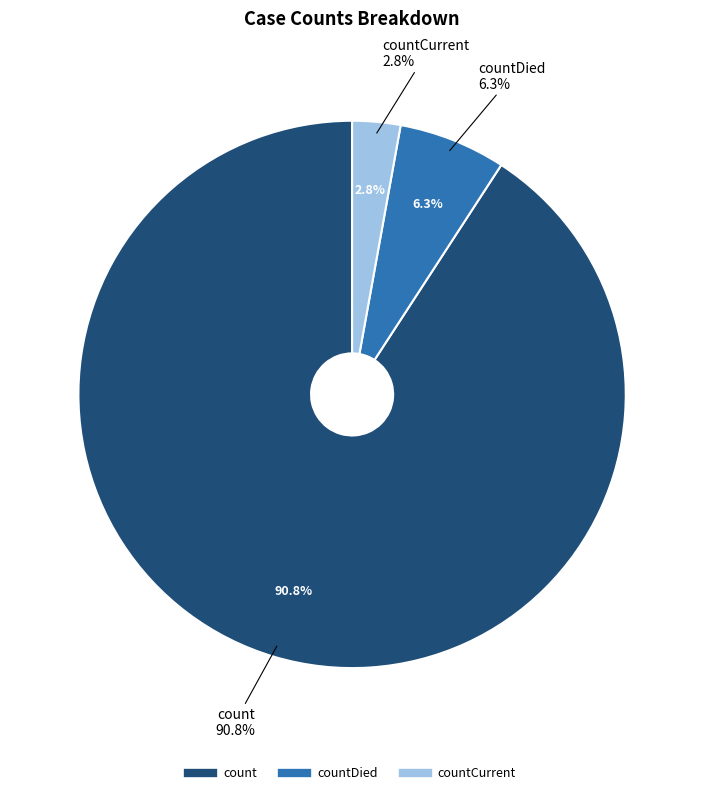

To the nearest percent, what portion does countDied represent?

6%